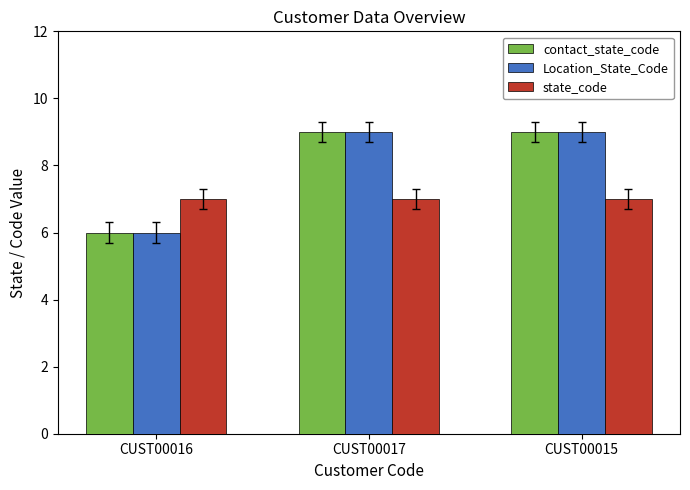

Reading left to right, extract all data points from this chart.

contact_state_code: CUST00016=6	CUST00017=9	CUST00015=9
Location_State_Code: CUST00016=6	CUST00017=9	CUST00015=9
state_code: CUST00016=7	CUST00017=7	CUST00015=7